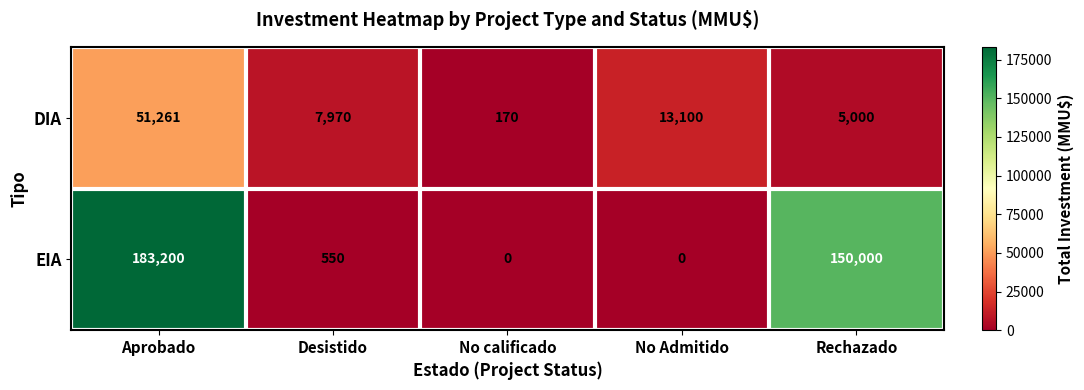

How many data points does each series have?

5